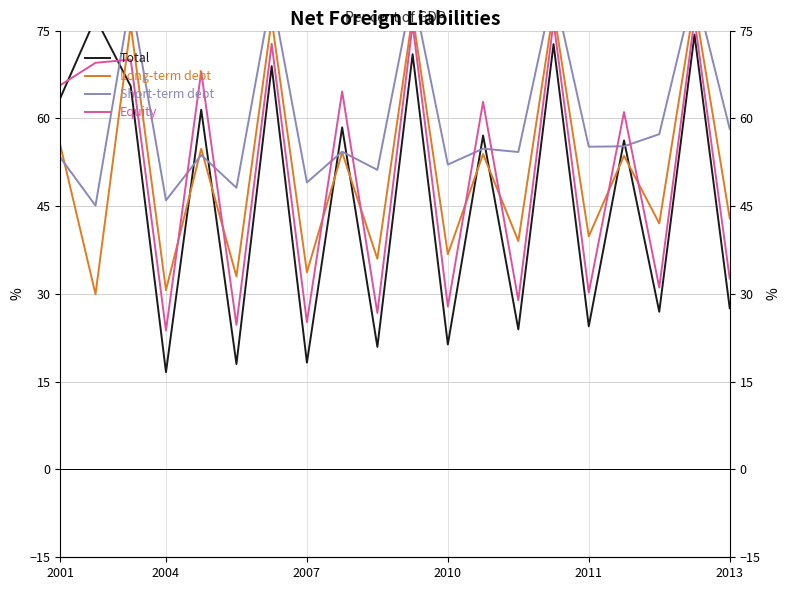

How many times do Equity and Short-term debt cross each other?

9